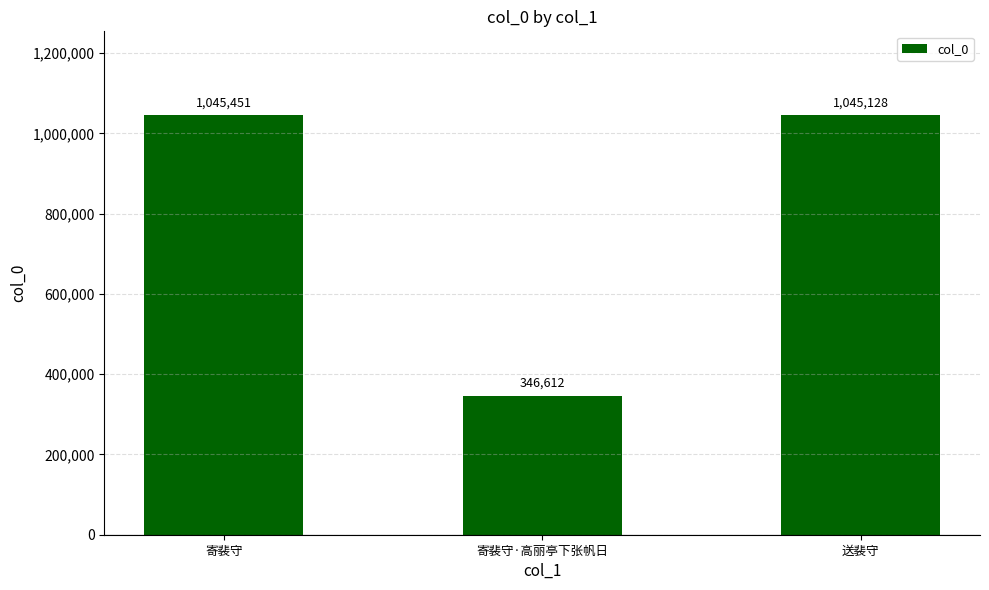

What is the value of the 1st bar from the left?

1045451